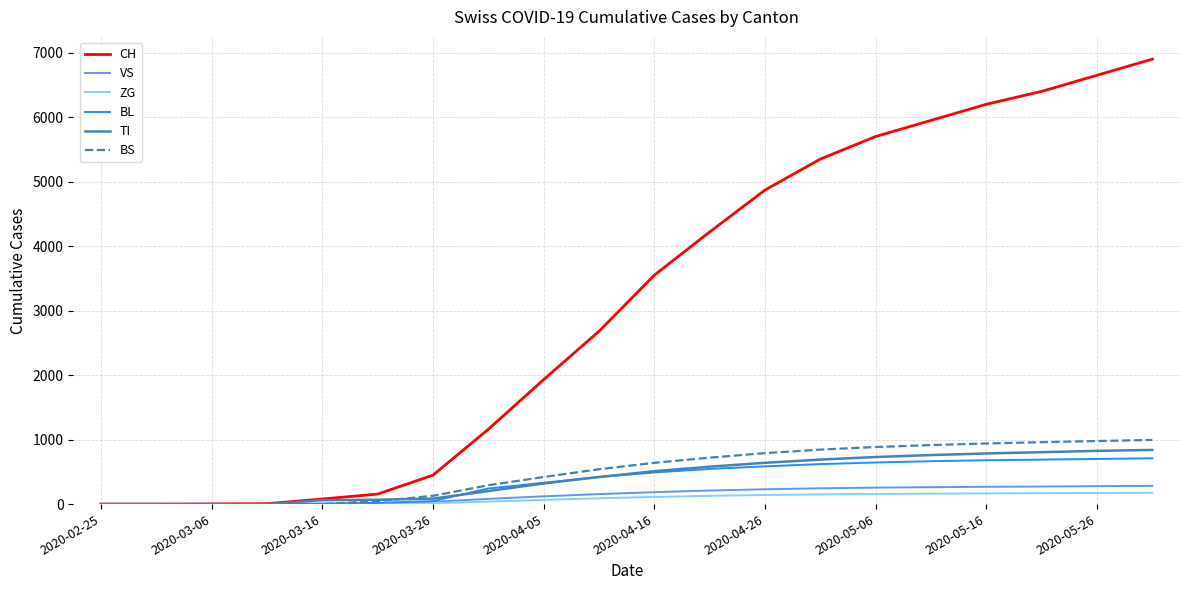

Count the number of data series in this chart.

6